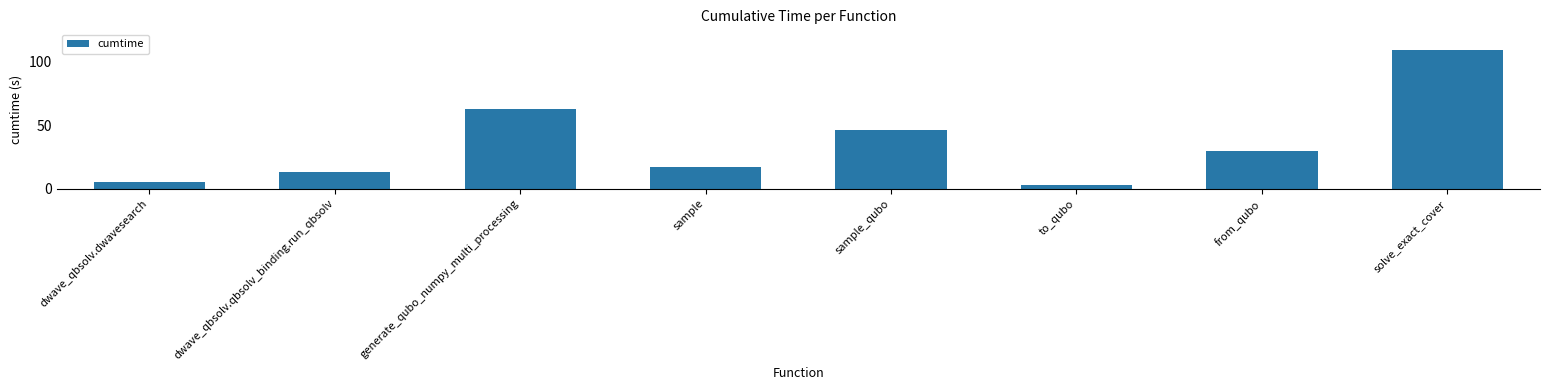

Between to_qubo and dwave_qbsolv.qbsolv_binding.run_qbsolv, which is larger?

dwave_qbsolv.qbsolv_binding.run_qbsolv